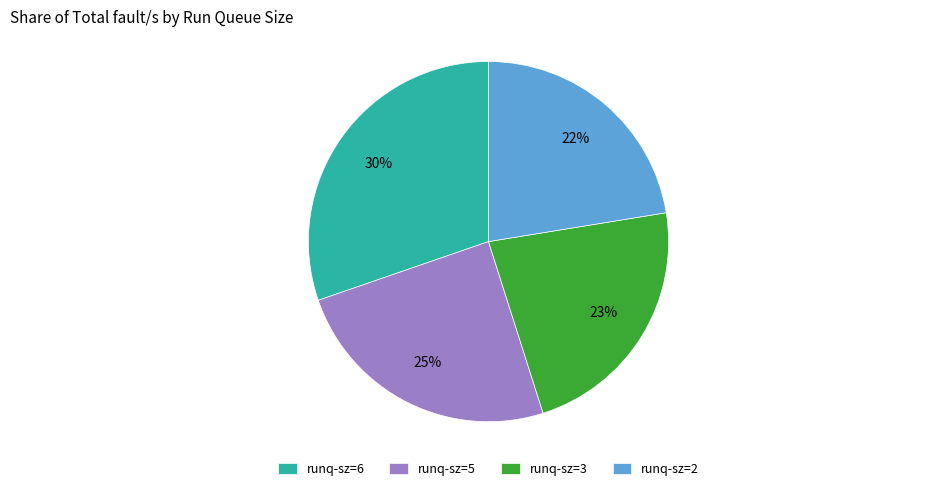

Count the number of slices in the pie.

4